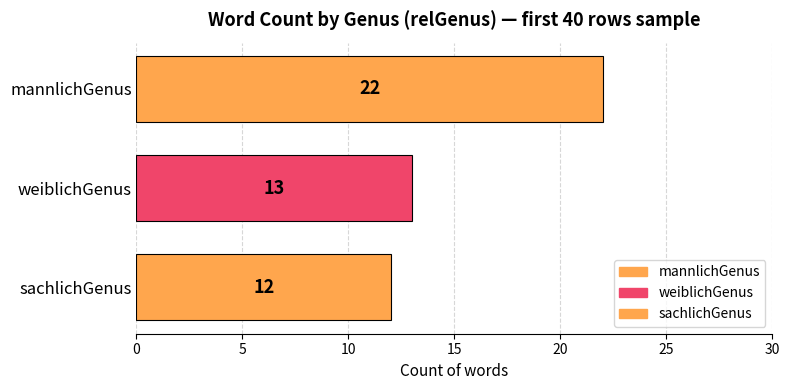

What position from the left is sachlichGenus?

3